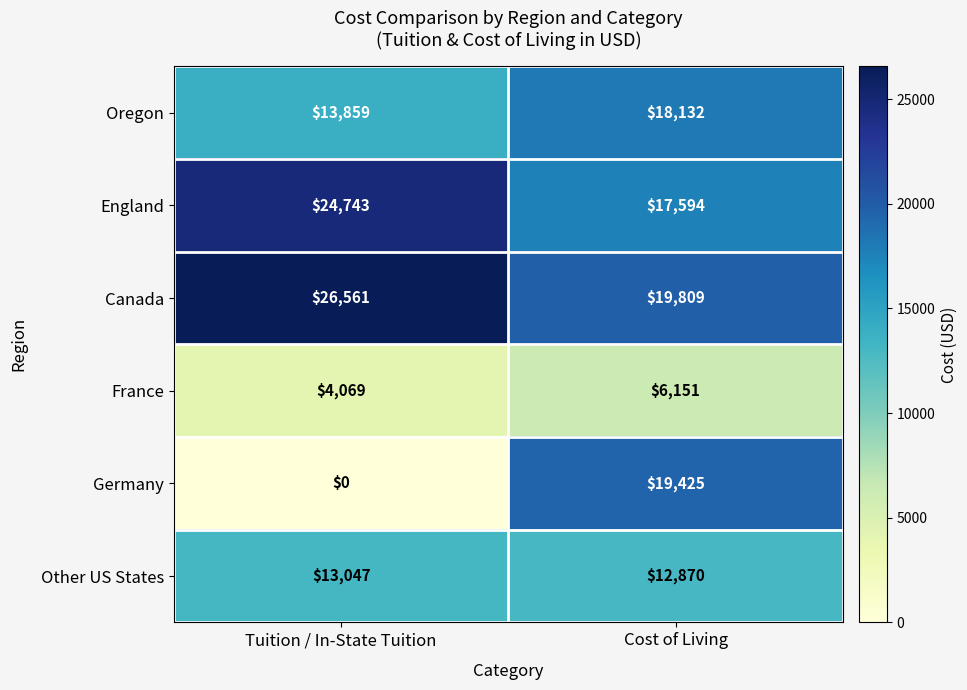

Reading right to left, list all the values displayed in this chart.

Oregon: 18132	13859
England: 17594	24743
Canada: 19809	26561
France: 6151	4069
Germany: 19425	0
Other US States: 12870	13047